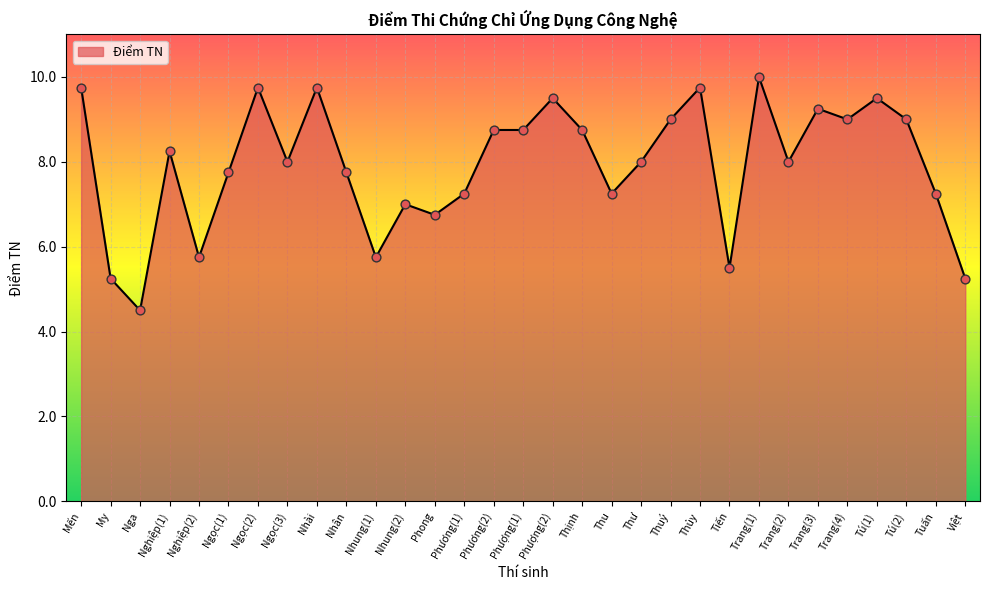

What is the ratio of the value at Trang(1) to the value at Thu?

1.4